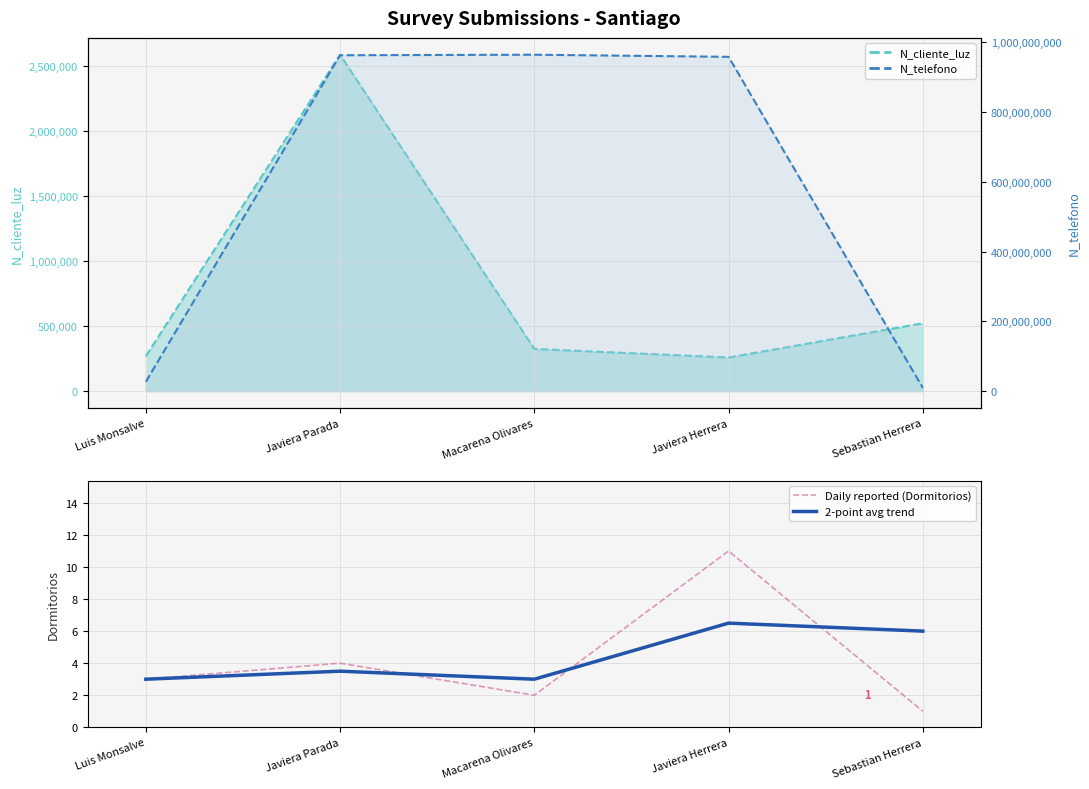

In 2-point avg trend, how many points are lower than both neighbors (excluding endpoints)?

1